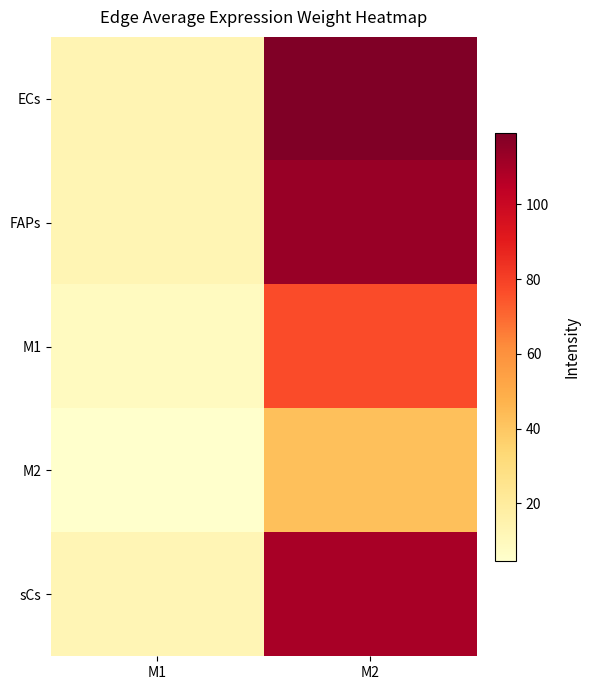

Rank the series by their maximum value, from lowest to highest.

M2, M1, sCs, FAPs, ECs